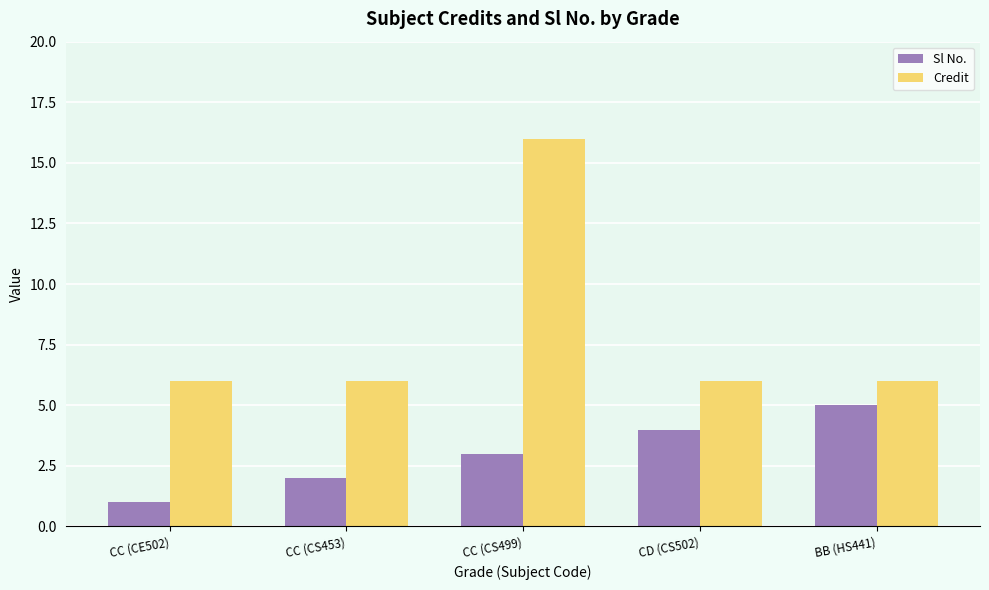

Are the bars grouped side by side (vs. stacked)?

Yes